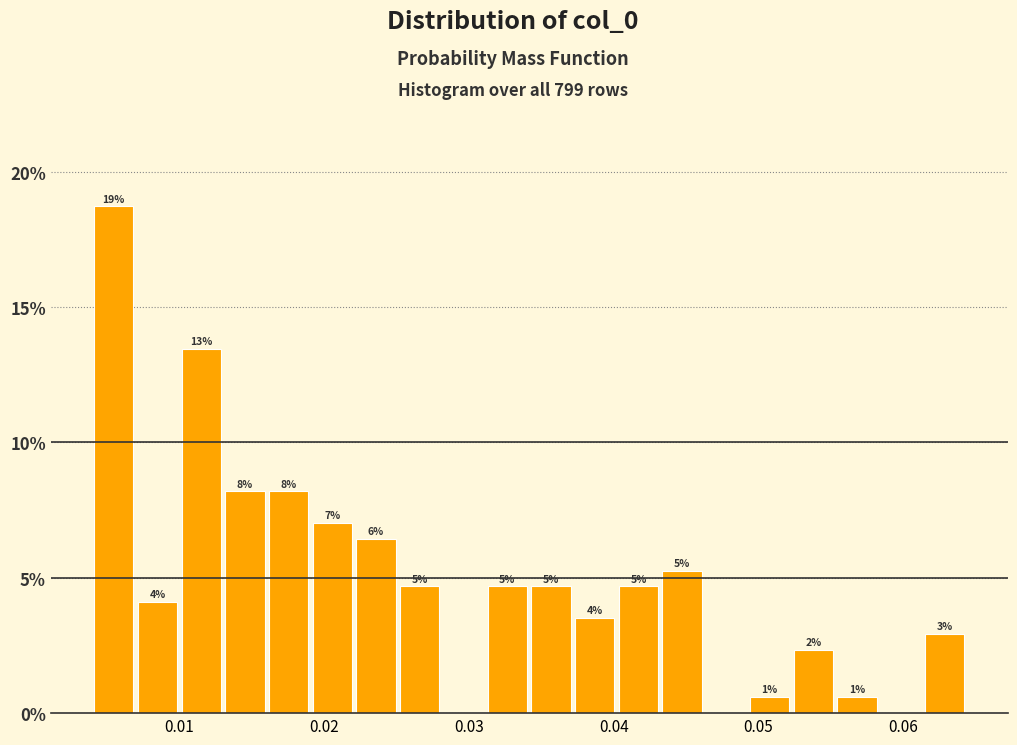

Around what value on the x-axis is the tallest bar? Give the approximate position of its centre, as read against the axis.

0.005